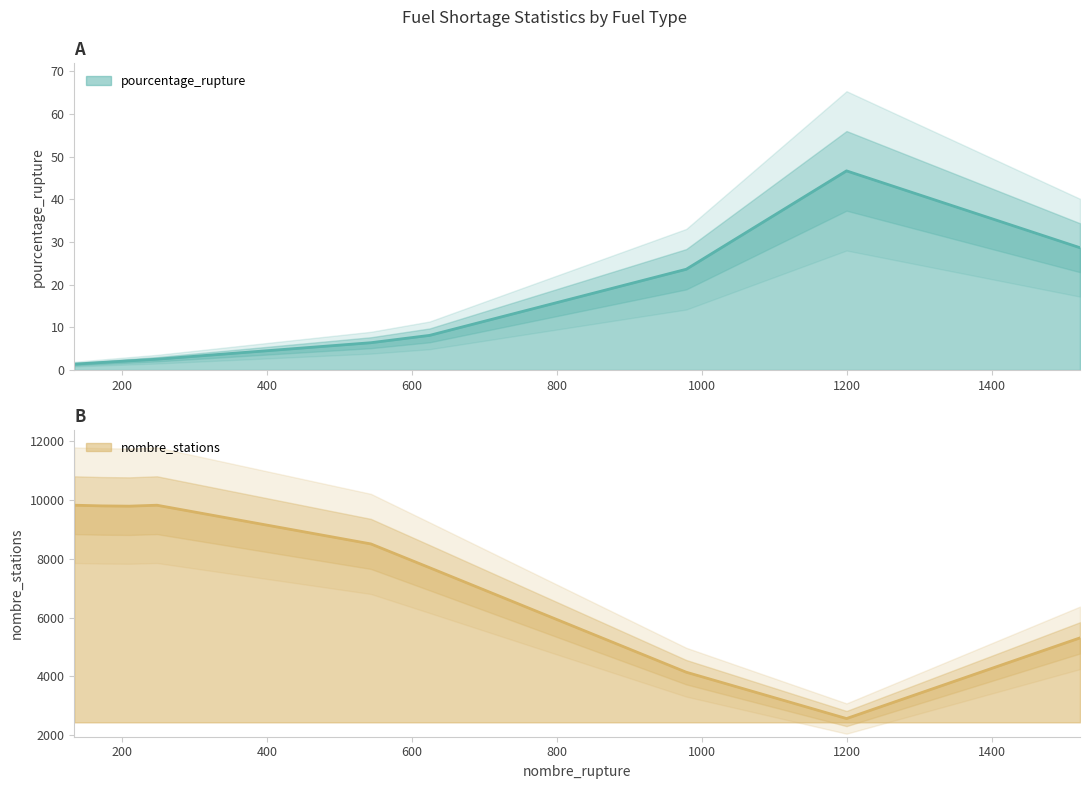

Does the chart display data point markers on the line(s)?

No